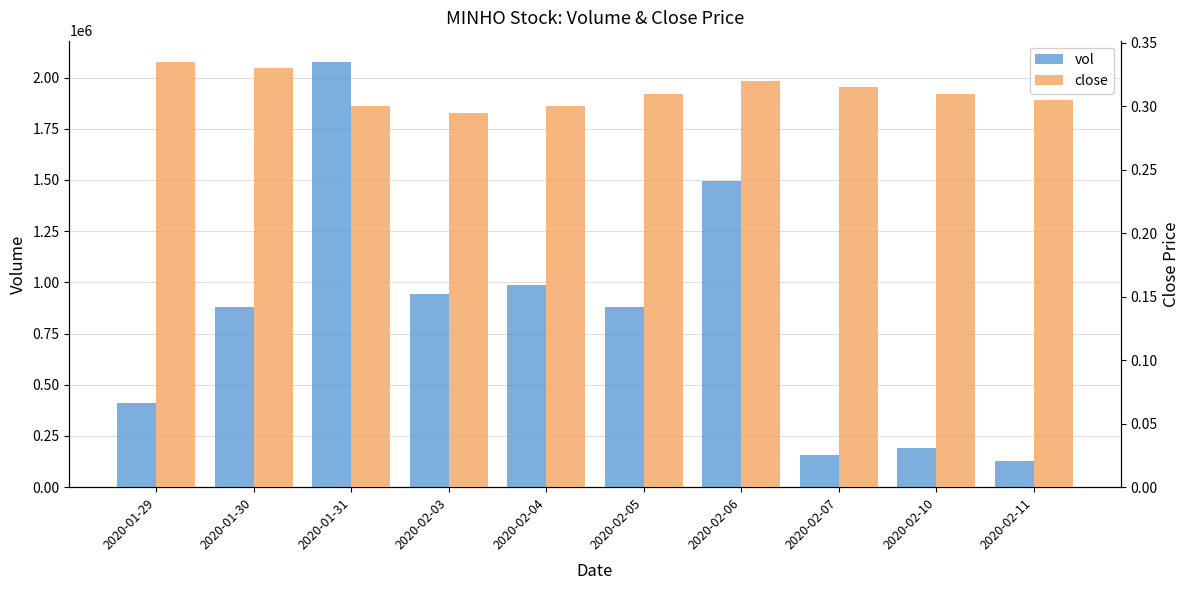

What is the label of the 2nd bar from the right?

2020-02-10